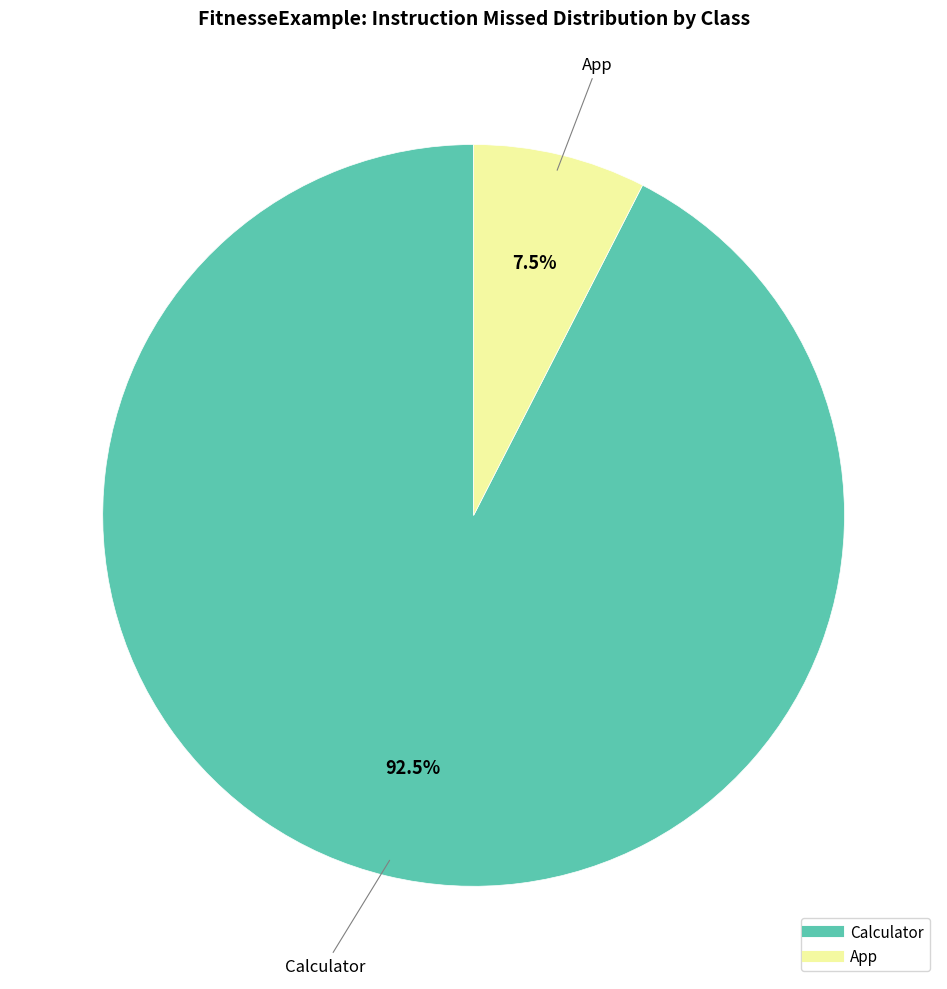

Is there a majority slice in this chart?

Yes